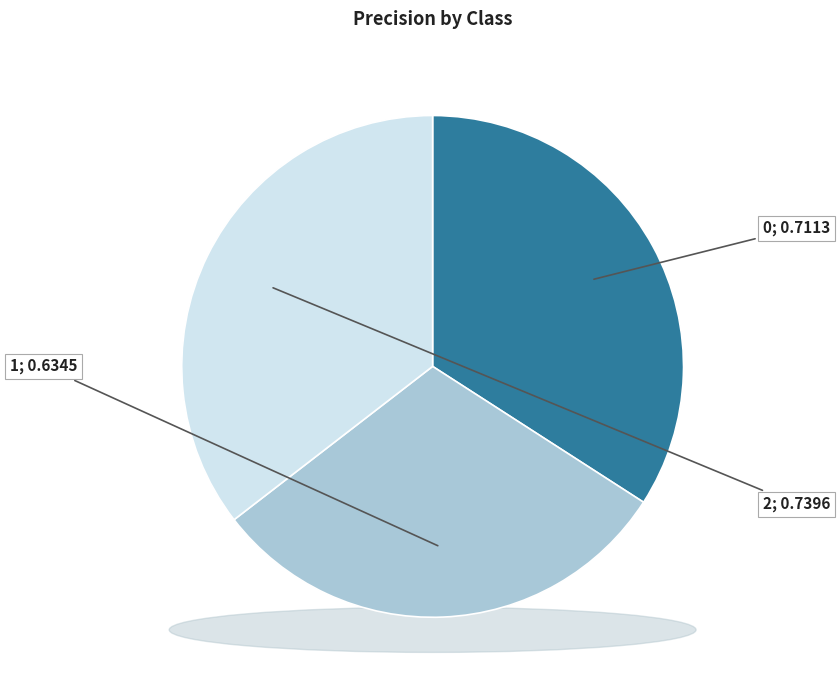

True or false: 1 accounts for 43% of the total.

False